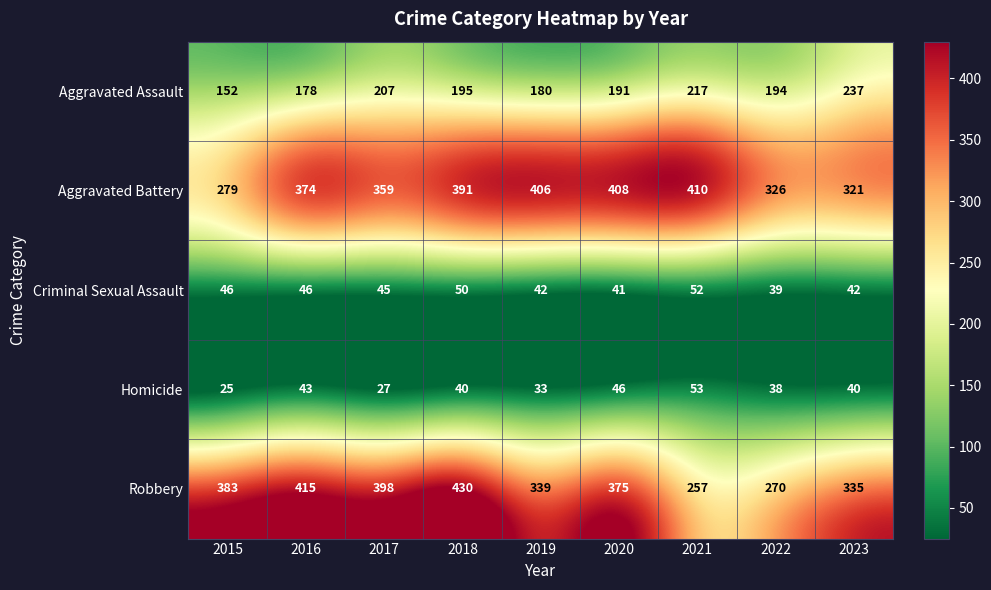

What is the smallest value displayed?

25